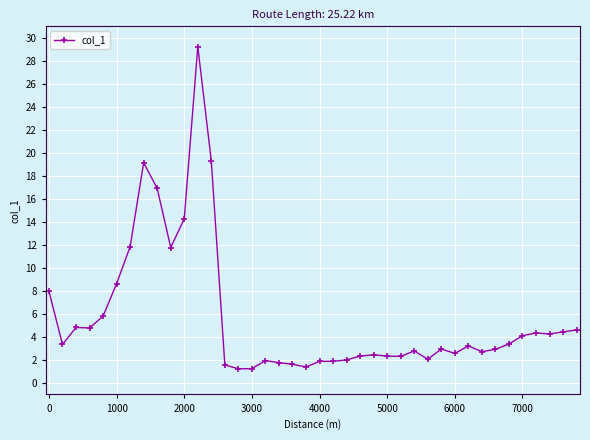

What is the maximum value shown in the chart?

29.2